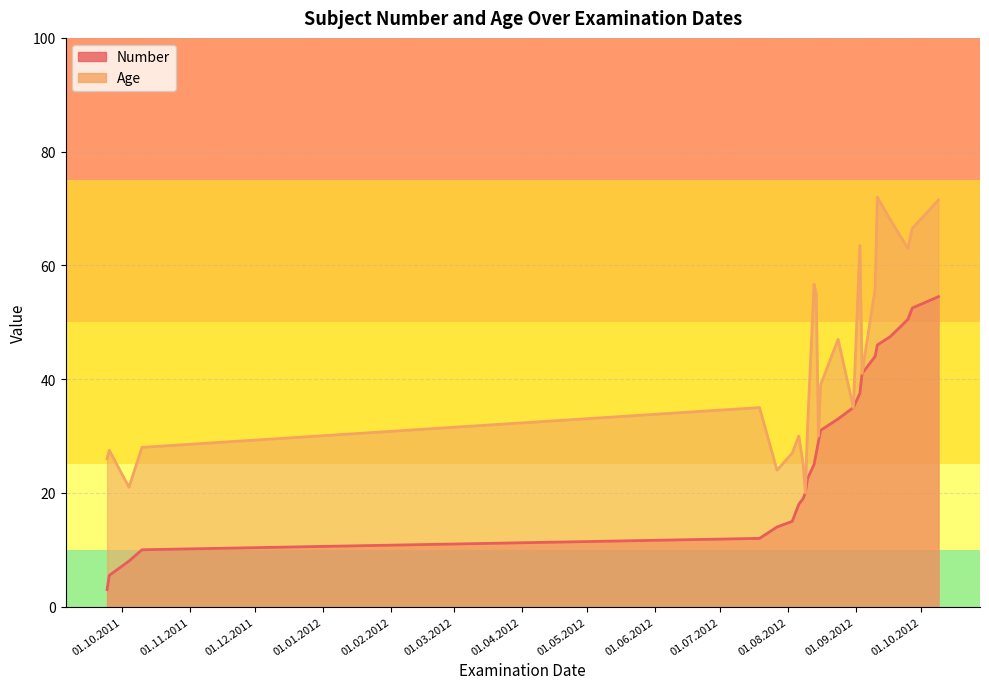

How many times do Number and Age cross each other?

4